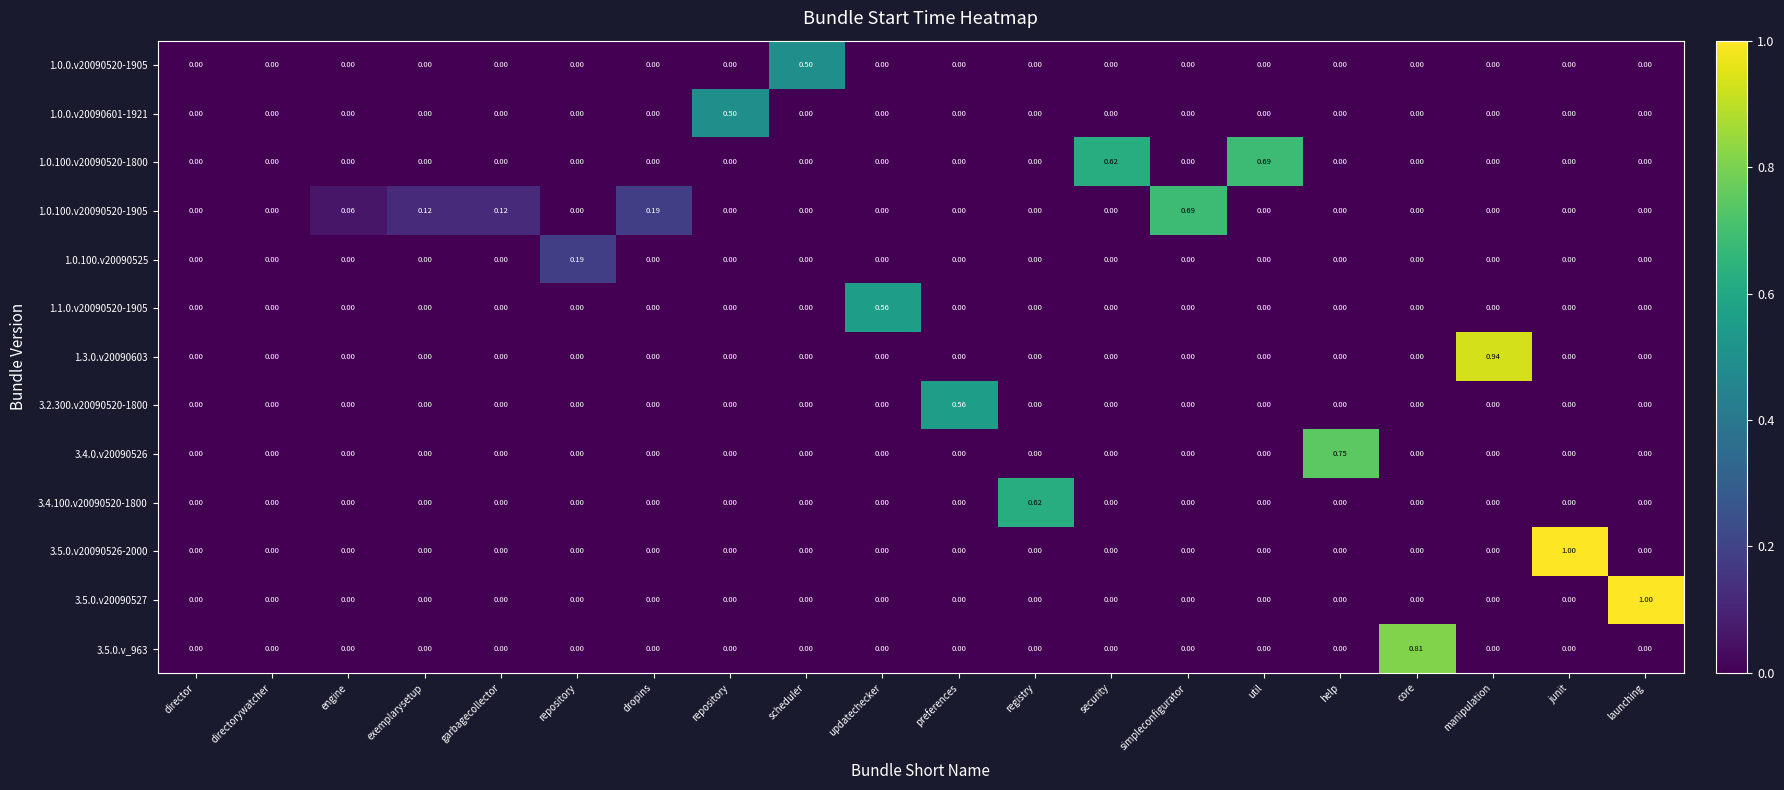

How many data points does each series have?

20